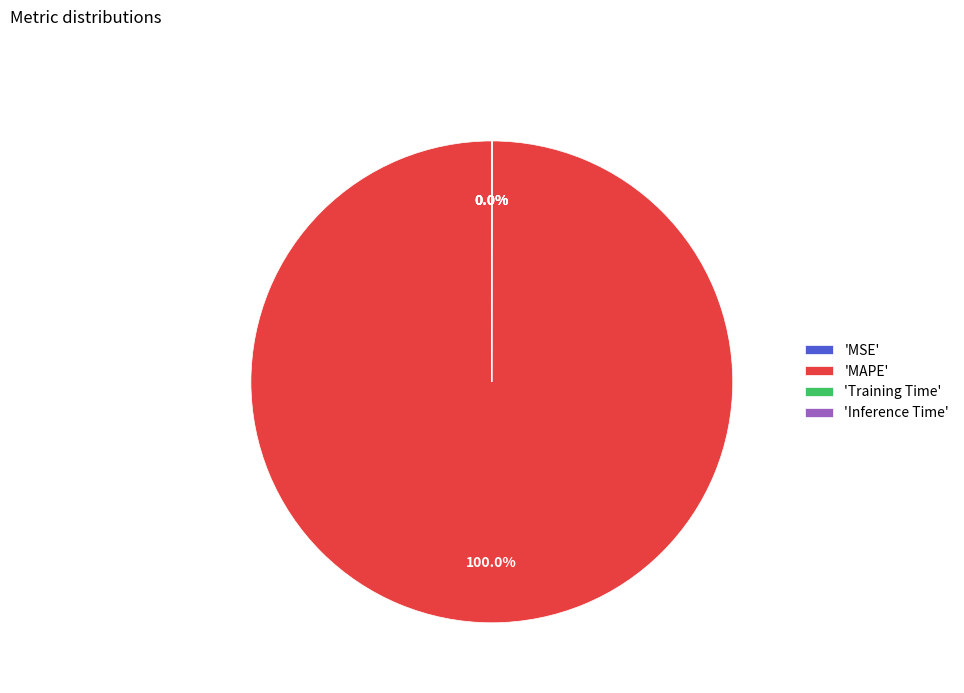

Which category accounts for the majority?

'MAPE'